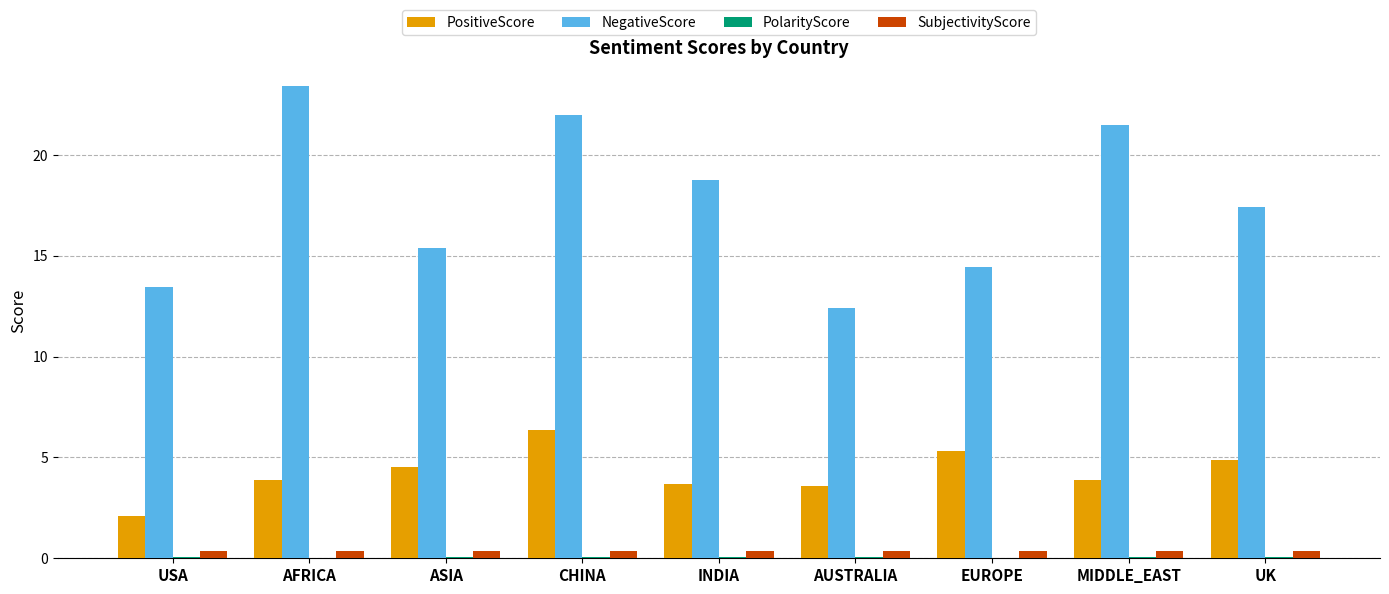

Between AFRICA and INDIA, which series saw the biggest shift?

NegativeScore